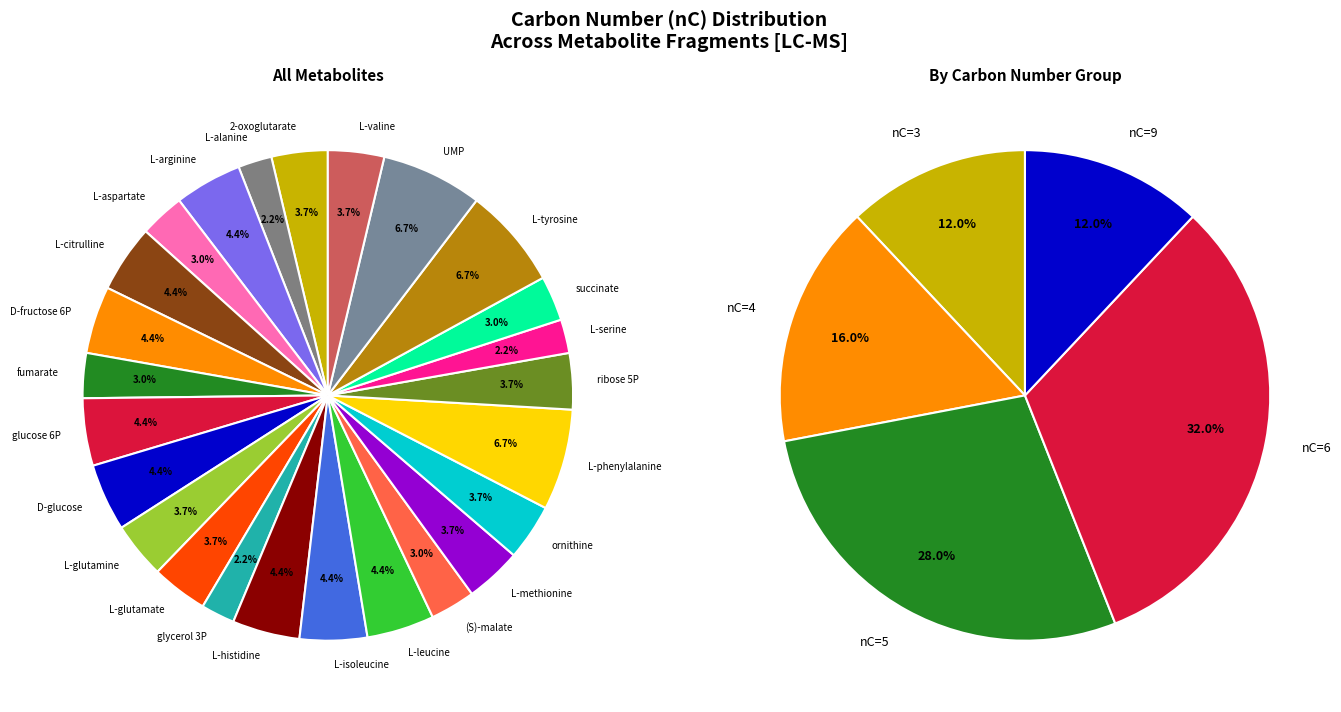

Is there any slice that represents more than half of the pie?

No